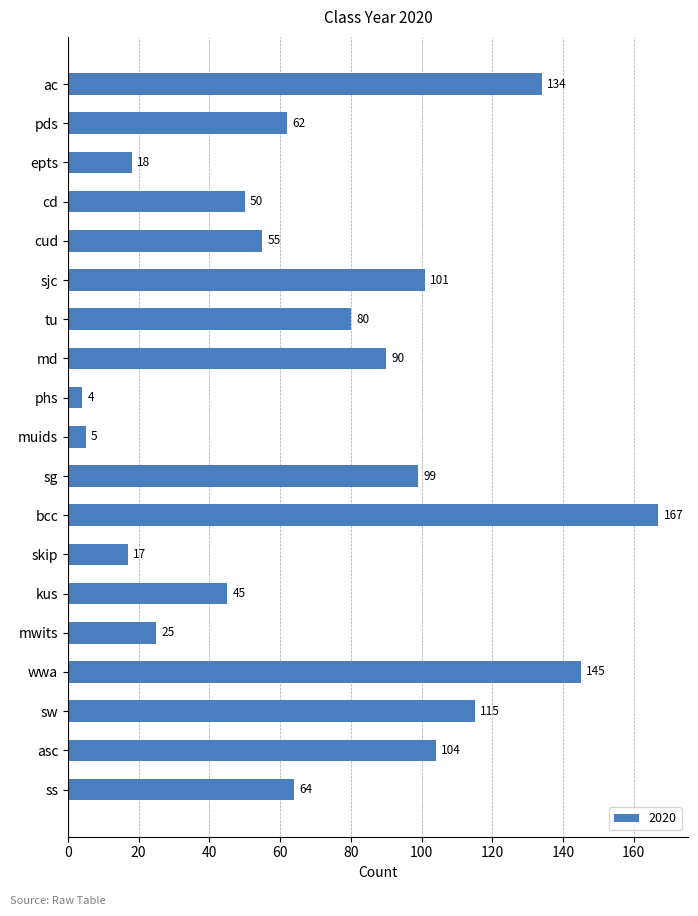

How many data points are less than 64?

9